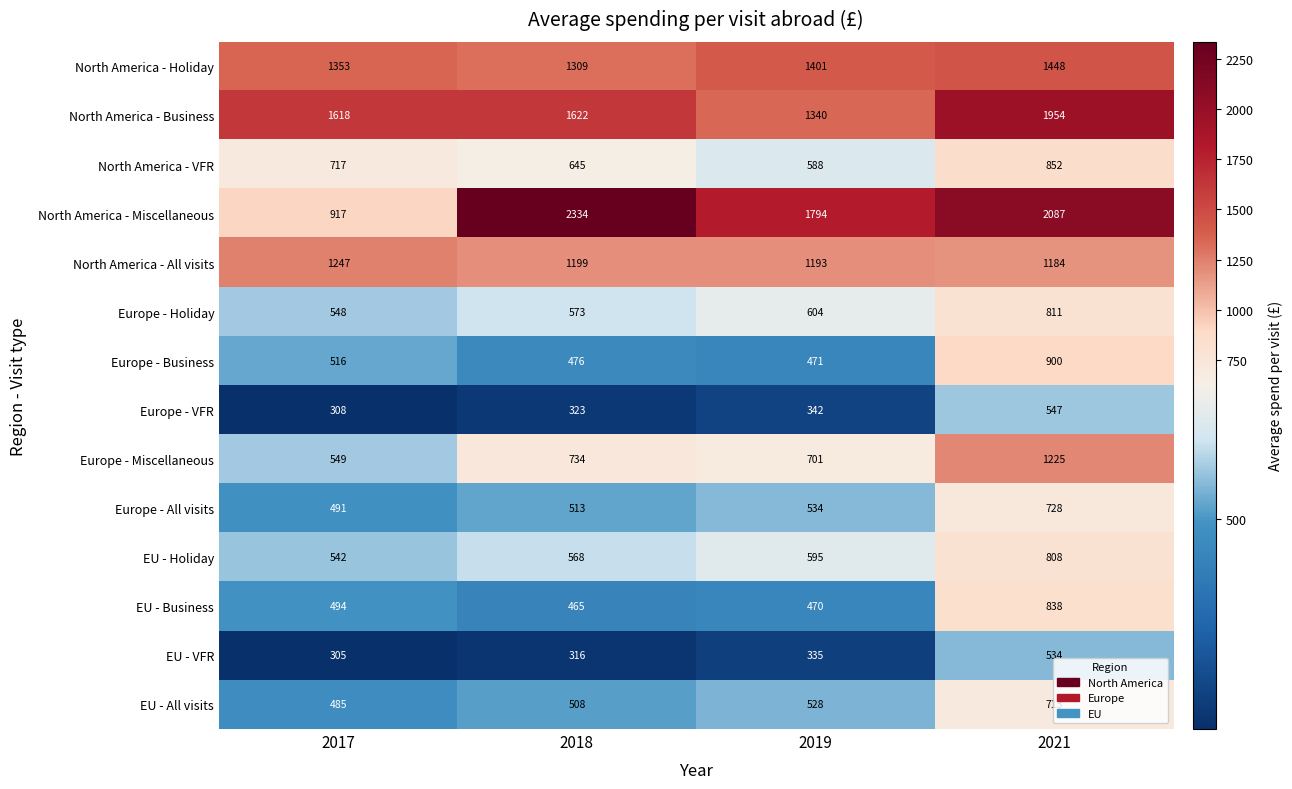

How many distinct data groups are displayed?

14